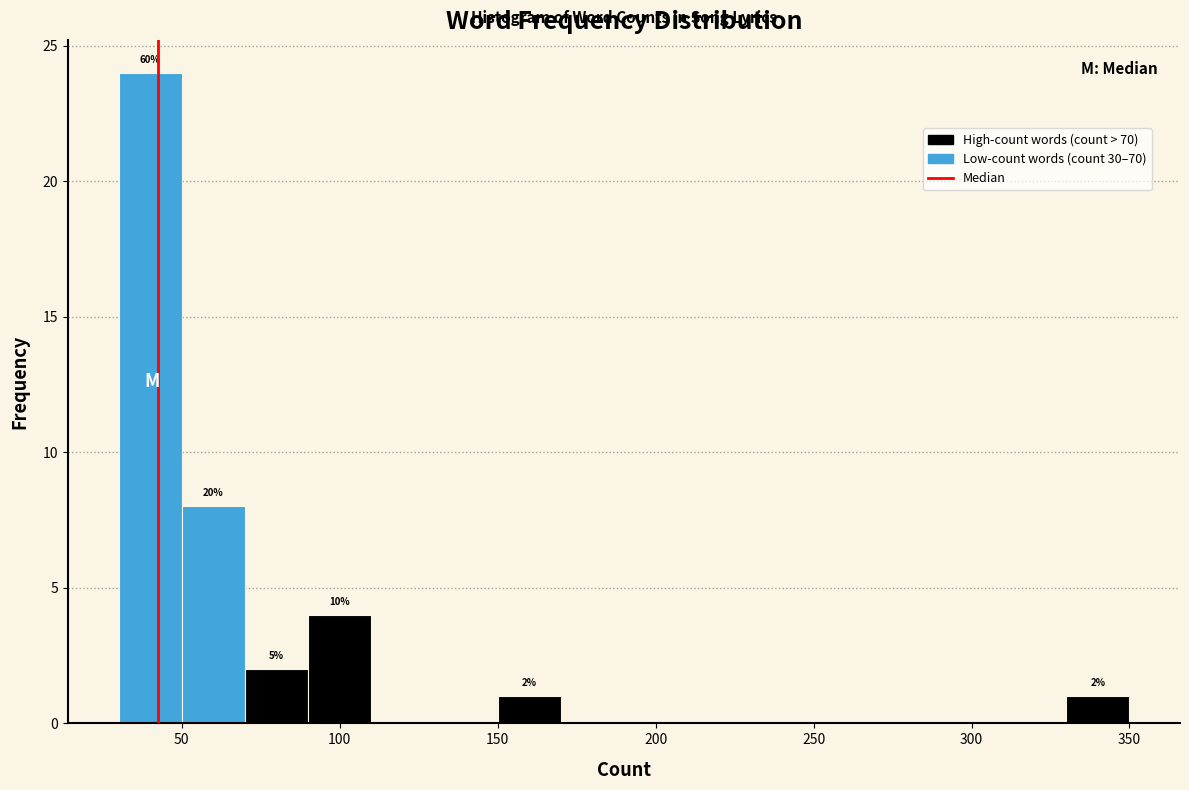

Over which range of the x-axis is the bar tallest?

30 to 50